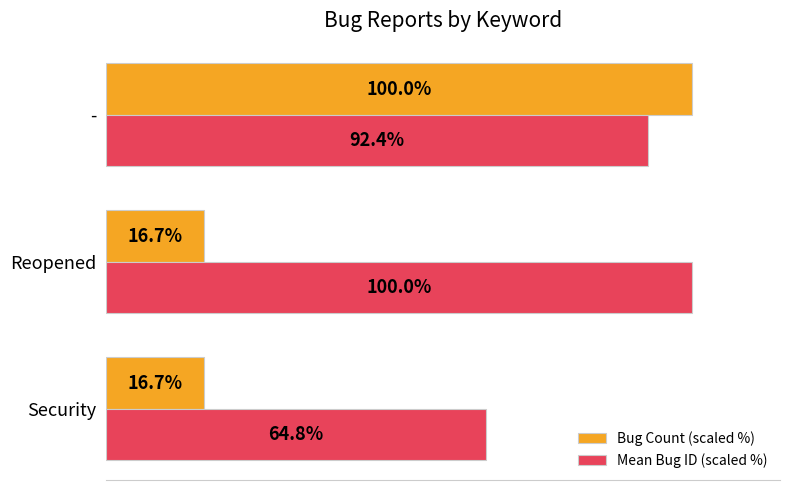

At which label does Mean Bug ID (scaled %) reach its peak?

Reopened